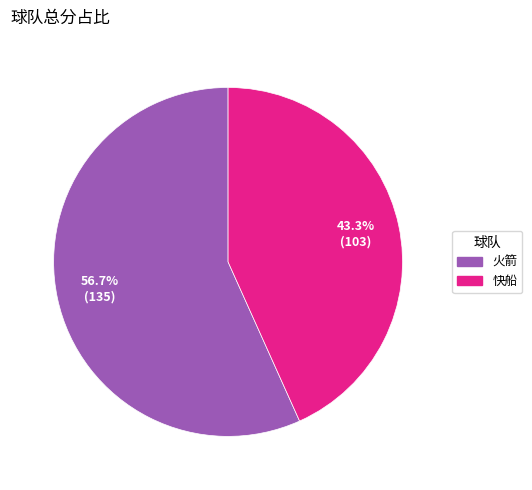

How many slices are in this pie chart?

2